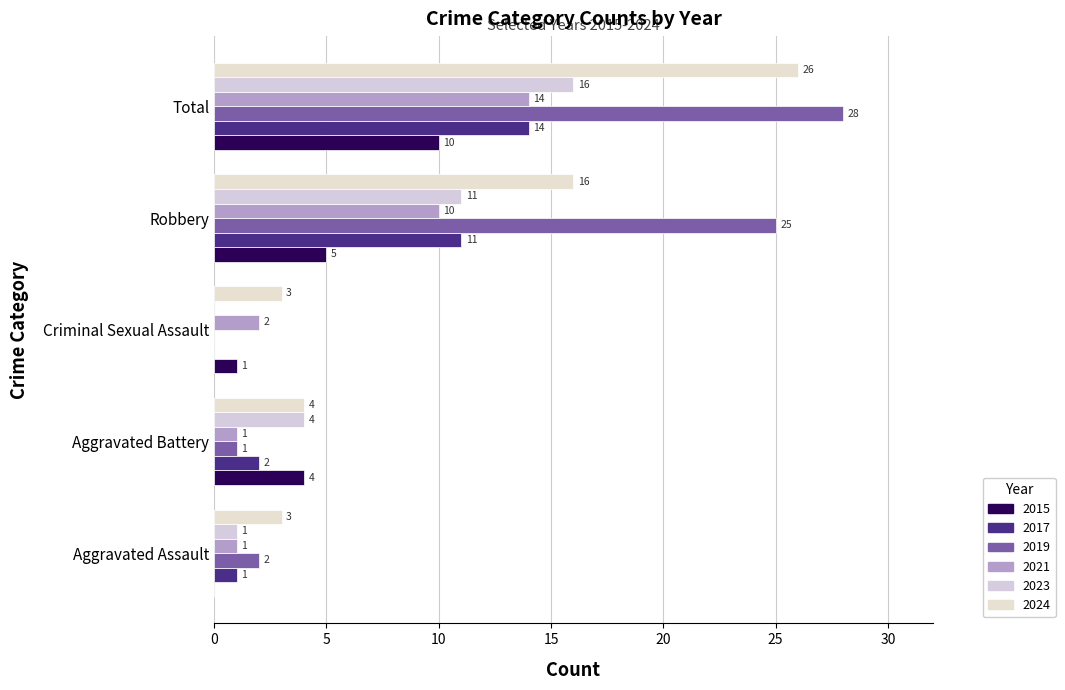

Which series has the largest total across all categories?

2019